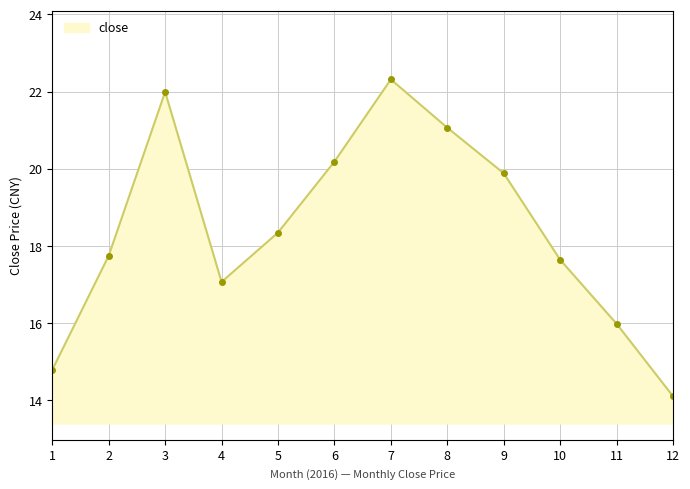

What is the maximum value shown in the chart?

22.3